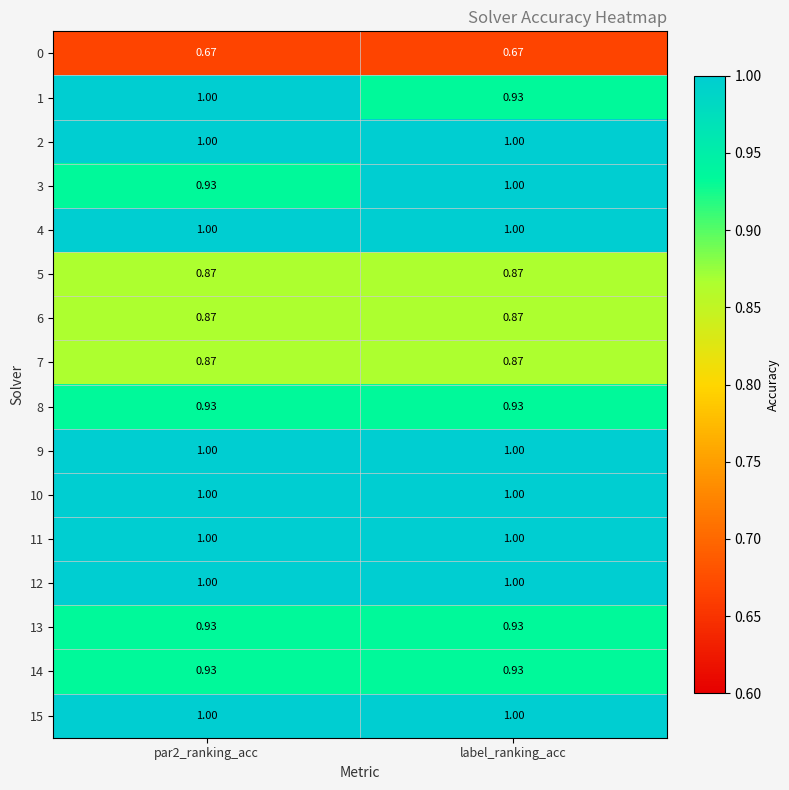

Is the value of 12 at par2_ranking_acc greater than the value of 0 at label_ranking_acc?

Yes